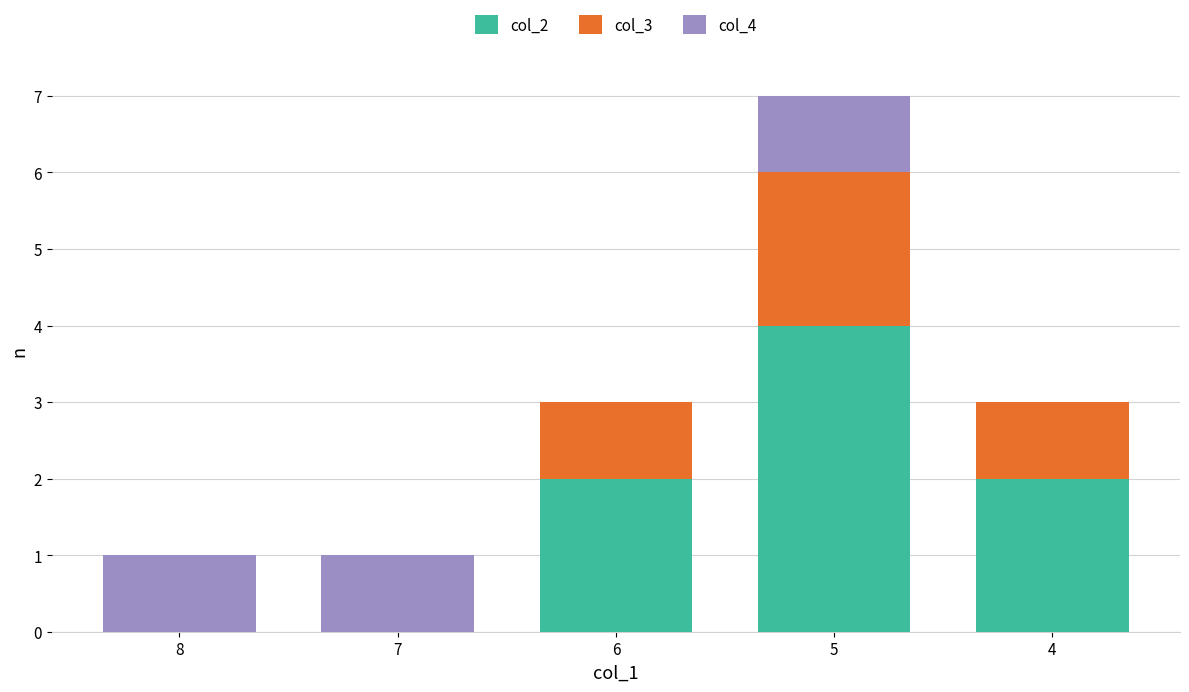

What is the total value across all series at 6?

3